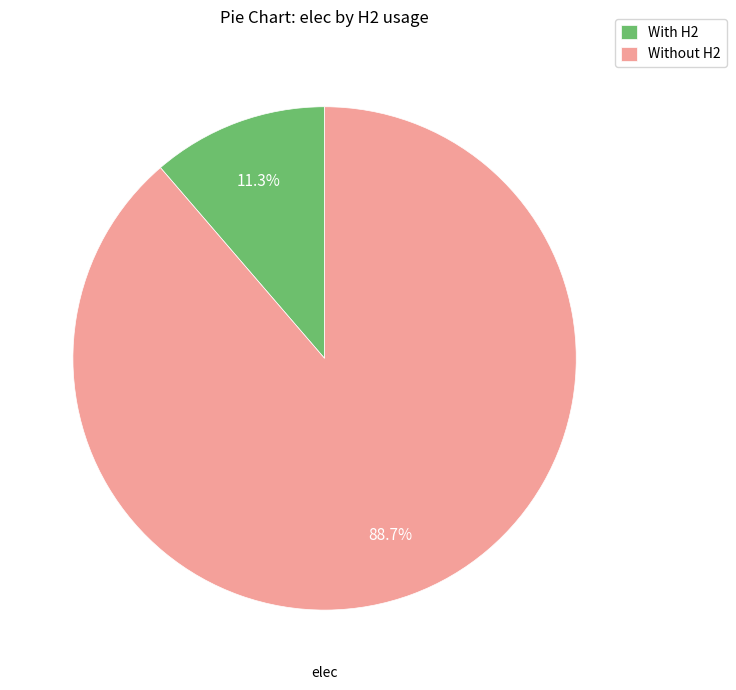

Rank the categories by value from lowest to highest.

With H2, Without H2